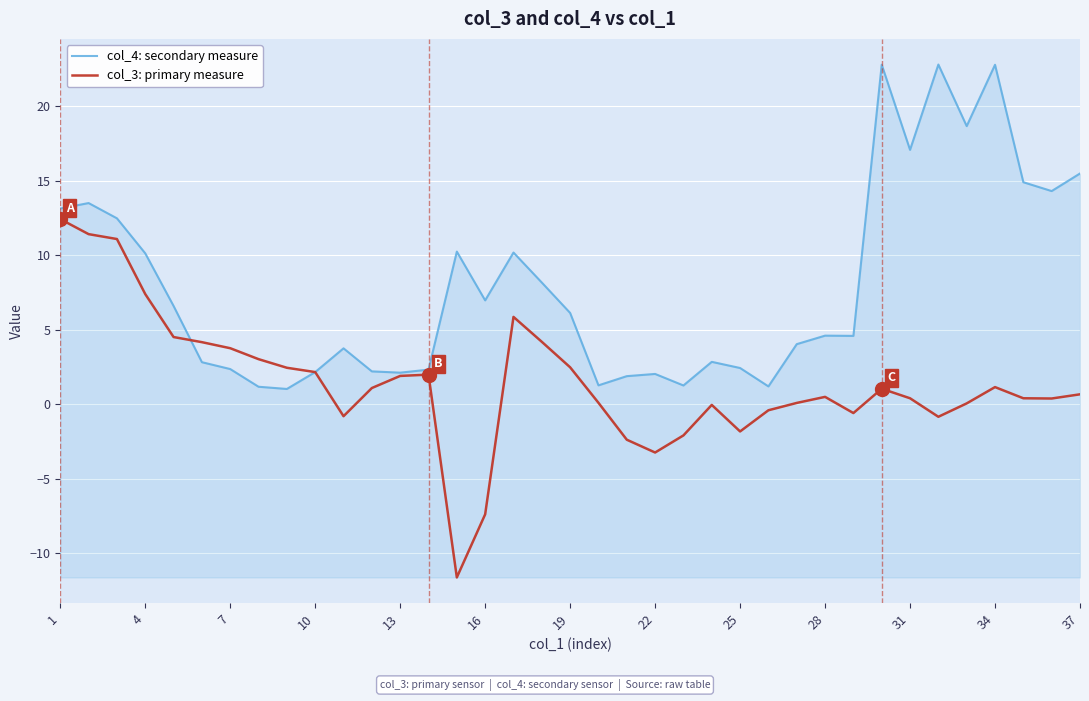

Which series has the largest total across all categories?

col_4: secondary measure